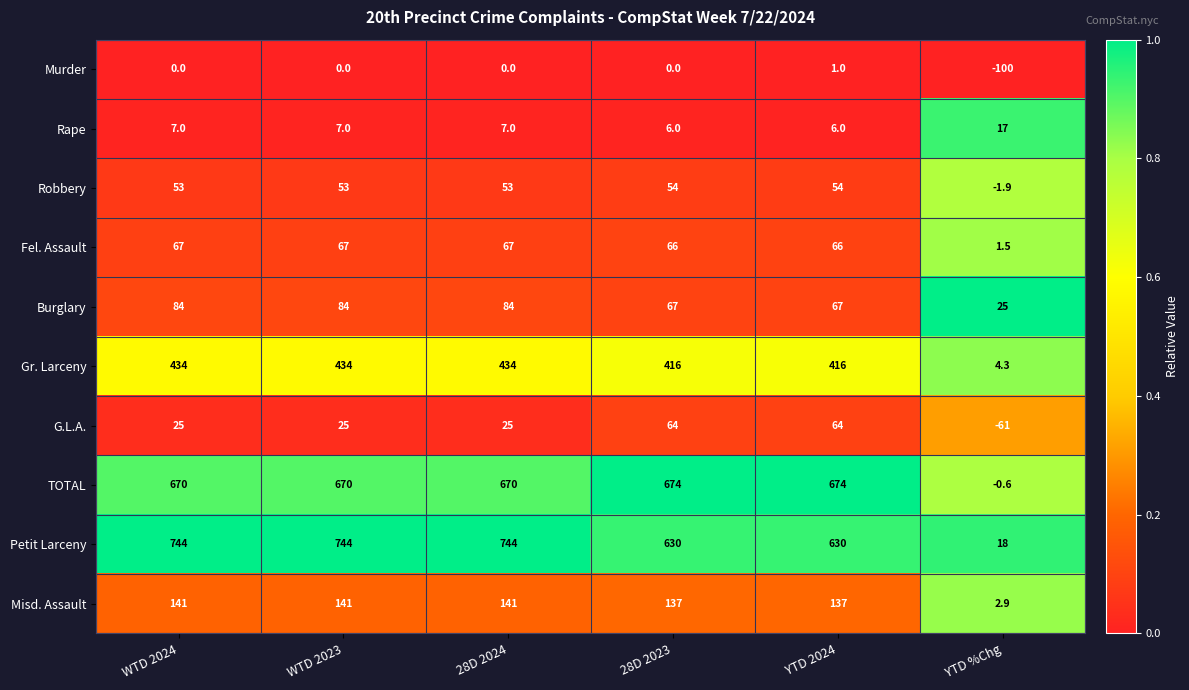

What value does the TOTAL series have at WTD 2024?

670.0